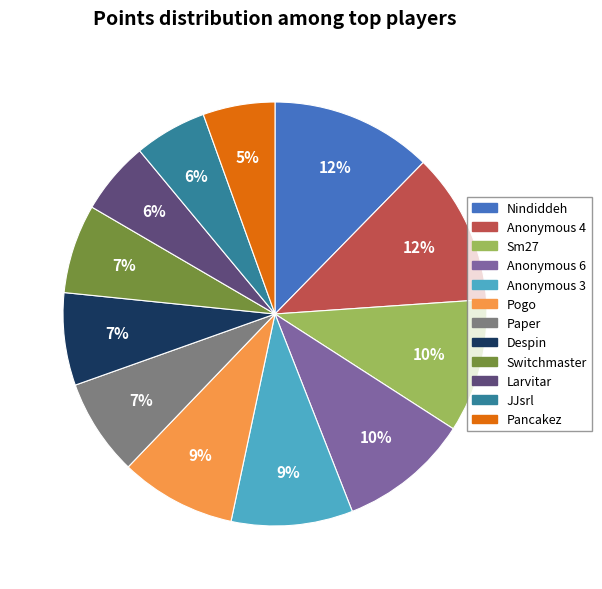

How many segments does this pie chart have?

12